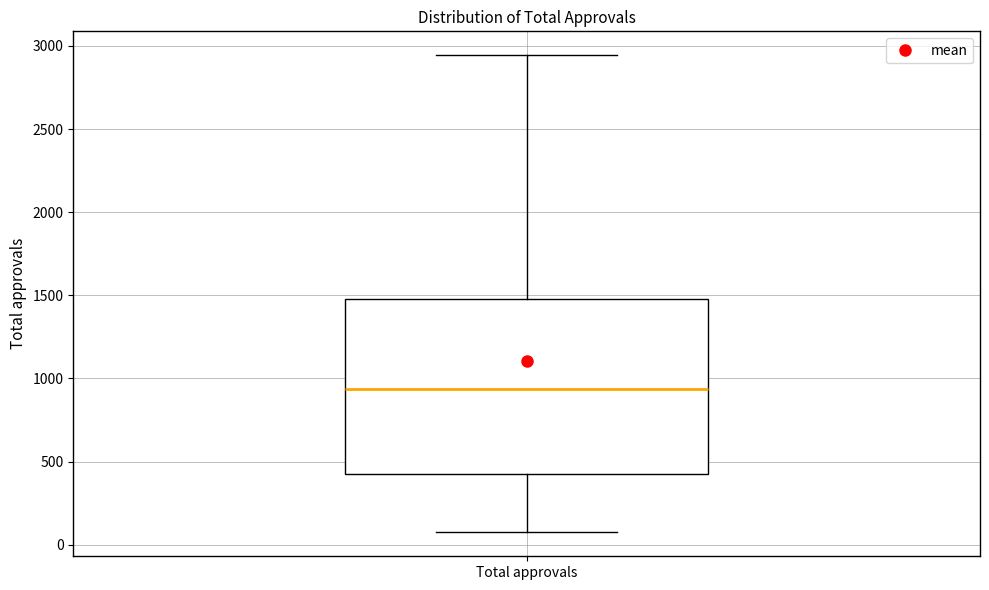

Transcribe this box plot: give where the median line is, the range the box spans, and where the two whiskers end, as read against the y-axis. The values are not printed on the chart, so give them approximately, as read against the axis.

median 950, box 450 to 1500, whiskers 50 to 2950